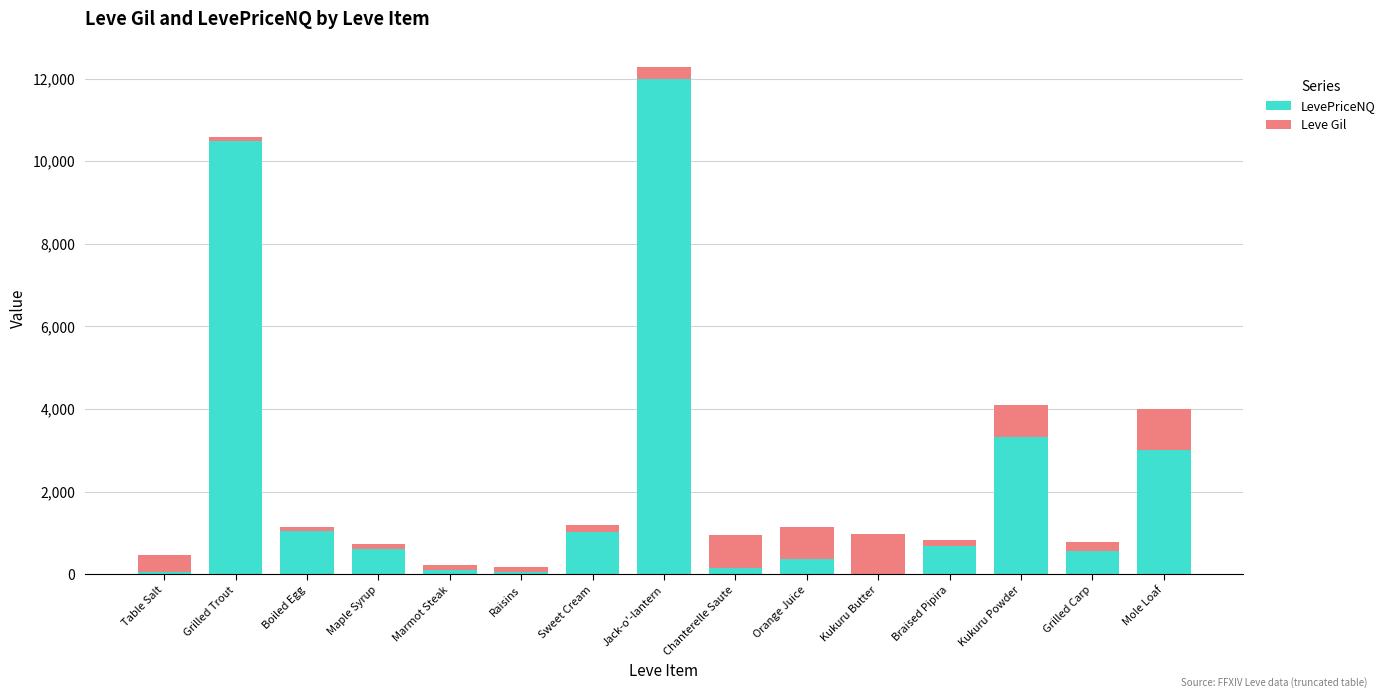

The LevePriceNQ series shows 561.0 at Grilled Carp. True or false?

True